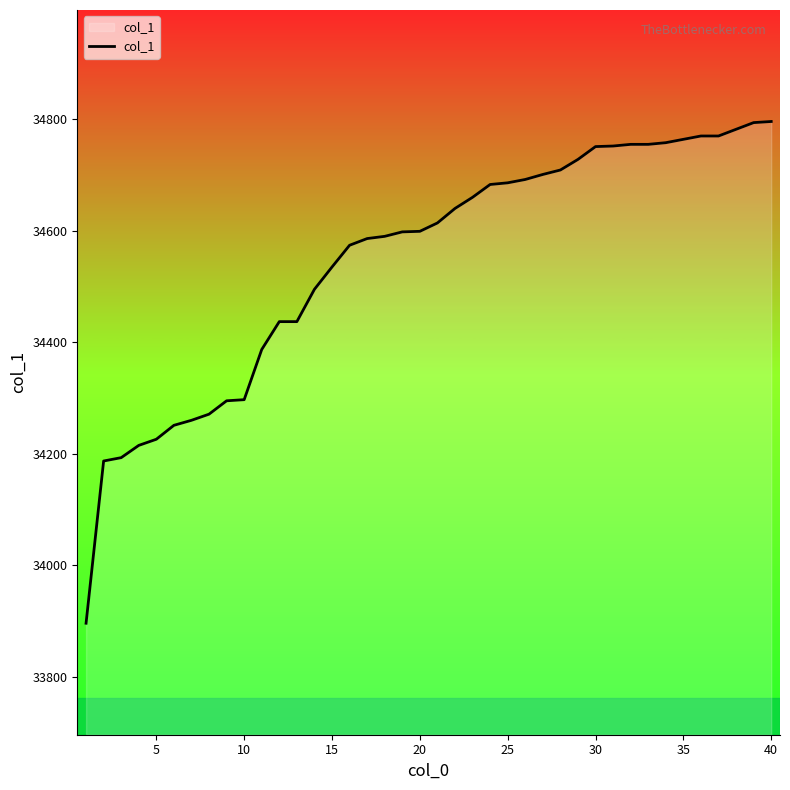

Count the number of categories in the chart.

40